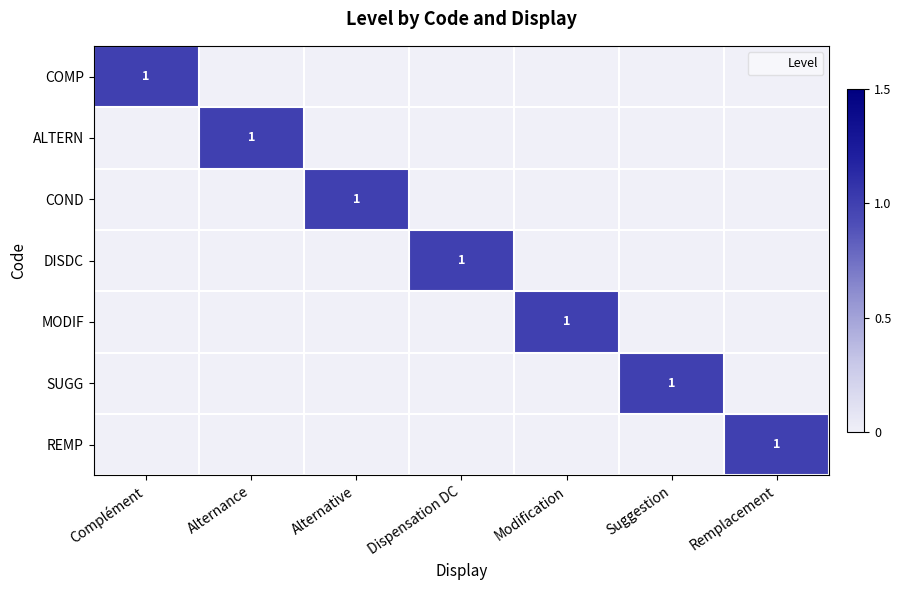

Rank the series at Complément from highest to lowest value.

COMP, ALTERN, COND, DISDC, MODIF, SUGG, REMP